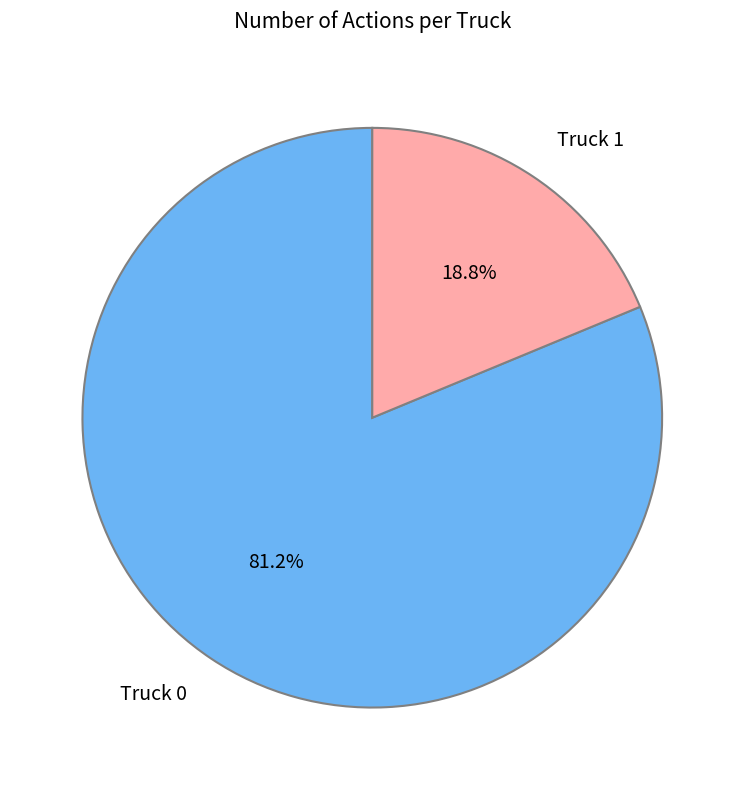

How many segments does this pie chart have?

2